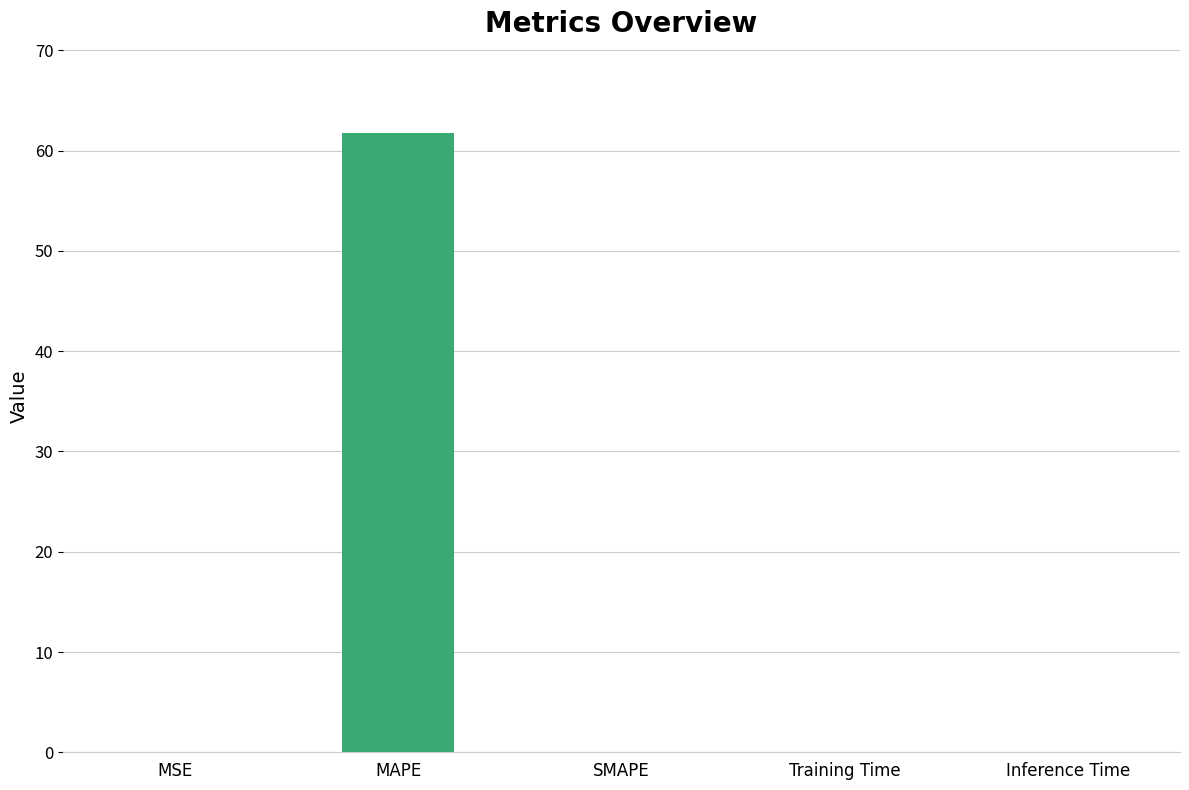

What is the sum of all values?

61.8